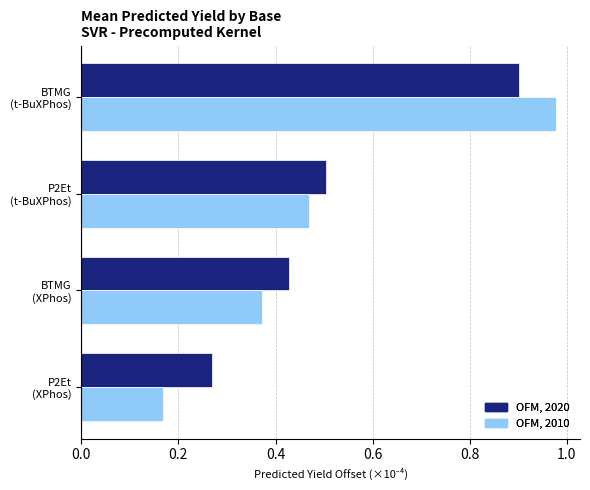

What is the difference between the maximum and minimum values in the OFM, 2010 series?

0.8